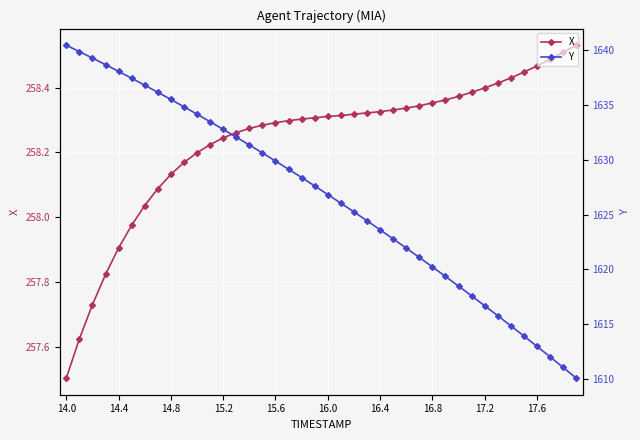

Is the value of Y at 31 greater than the value of X at 28?

Yes